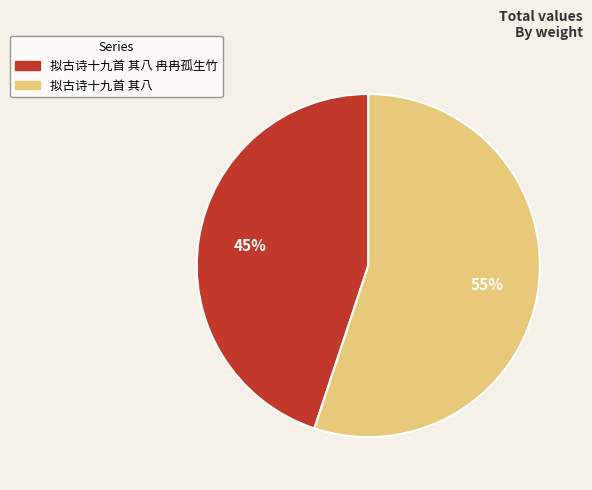

Is there any slice that represents more than half of the pie?

Yes